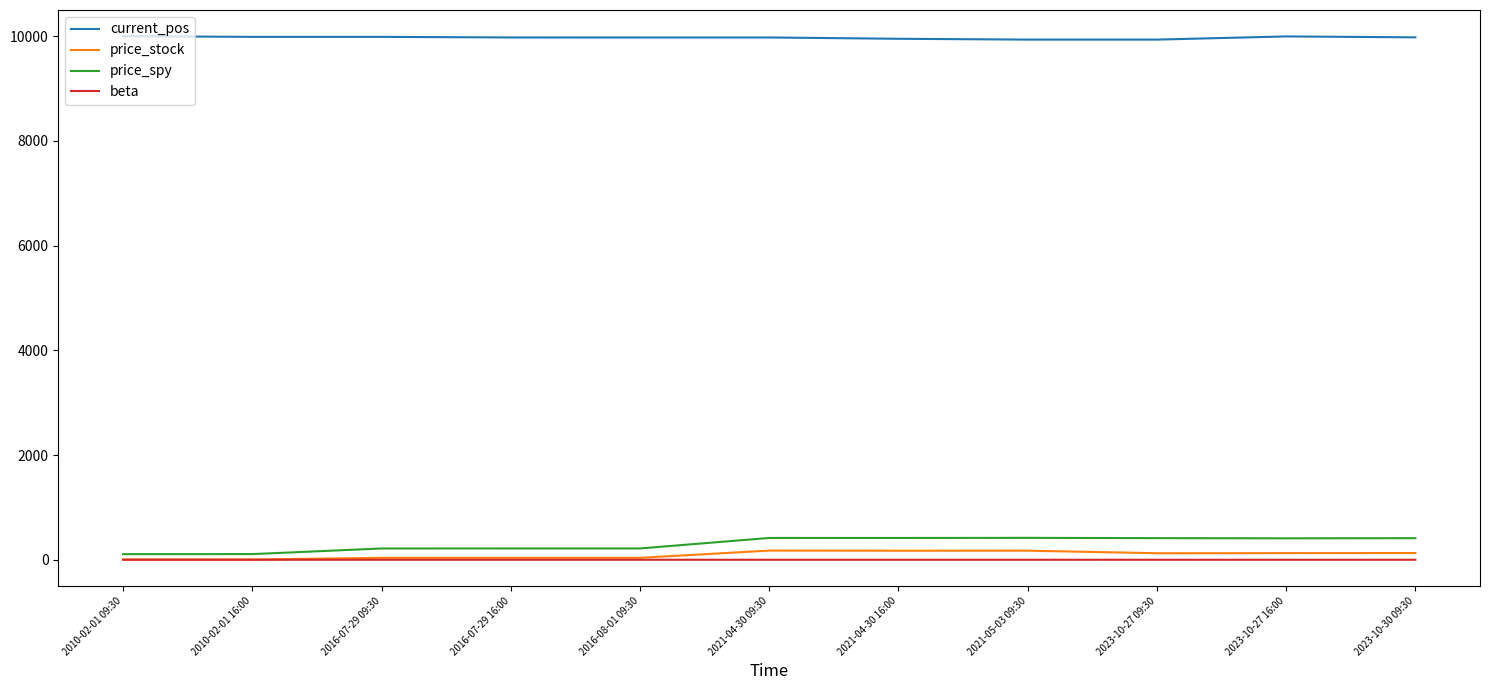

What is the total value across all series at 2023-10-27 09:30?

10476.3